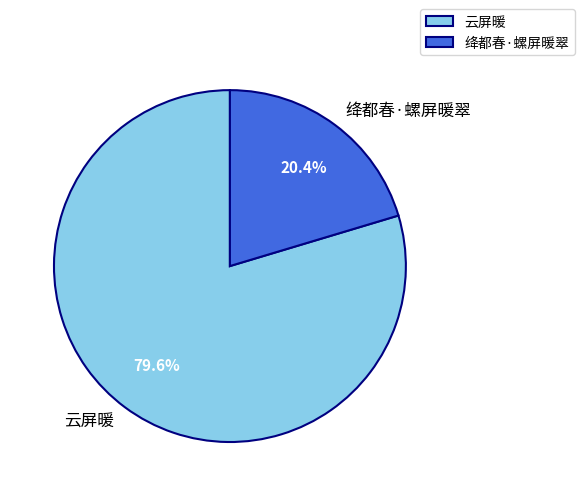

To the nearest percent, what is the difference between the 绛都春·螺屏暖翠 and 云屏暖 slice percentages?

59%